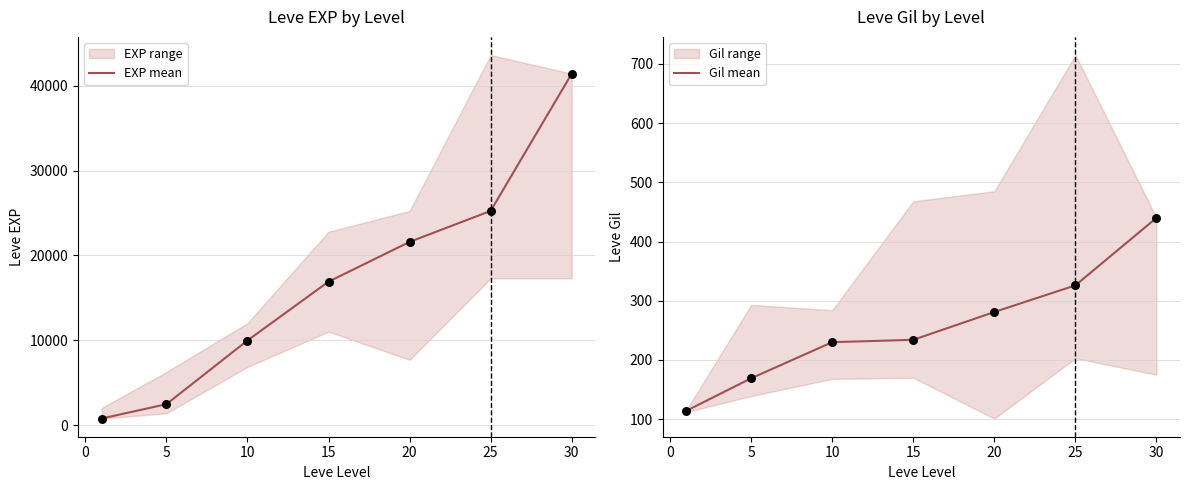

Which series has the widest spread of Y values?

EXP mean